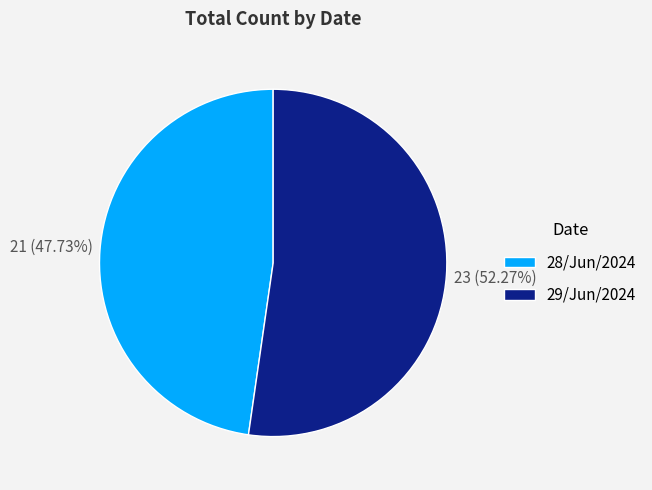

How many slices are in this pie chart?

2